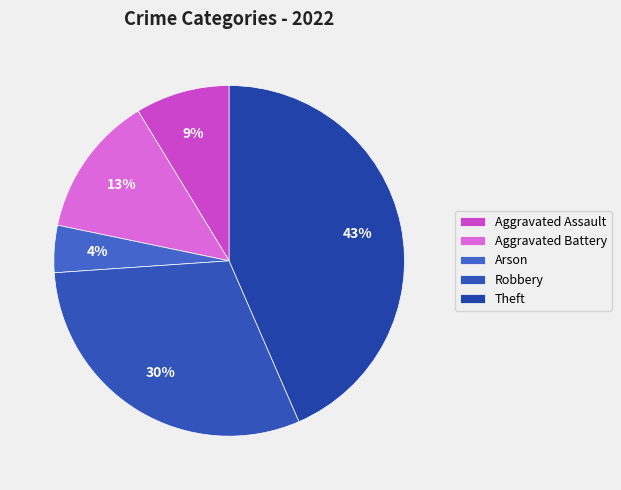

How many segments does this pie chart have?

5